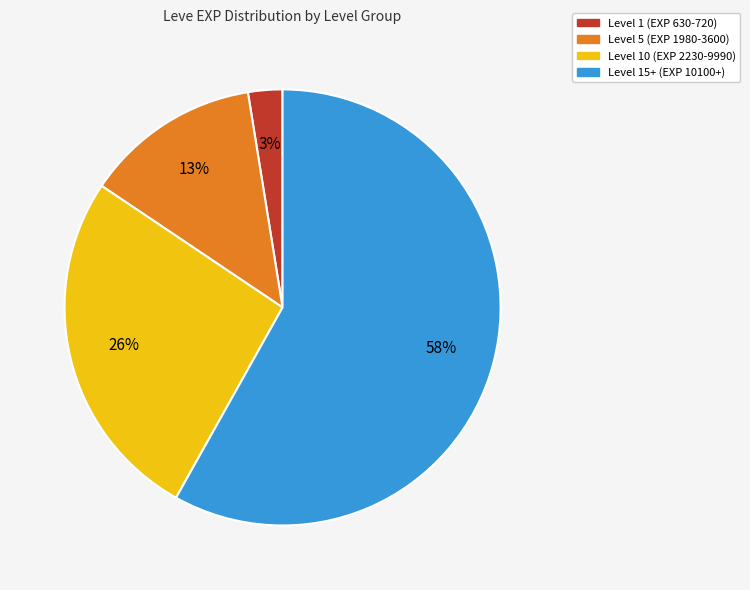

To the nearest percent, what is the average slice percentage?

25%